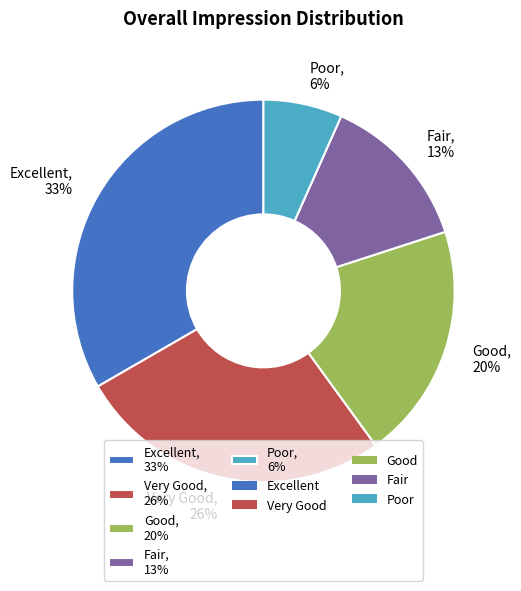

What percentage is NOT represented by Poor?

93.3%